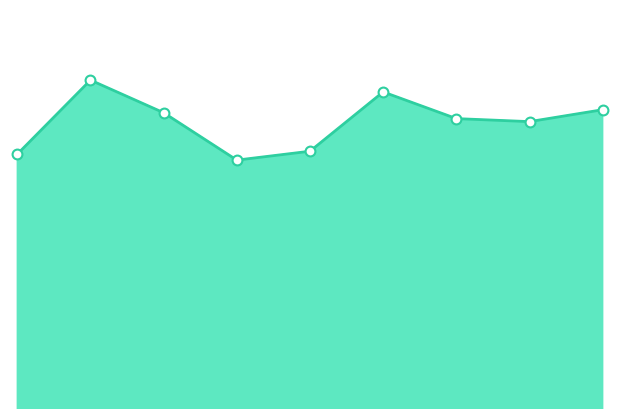

Is this an area chart (filled region under the line)?

Yes